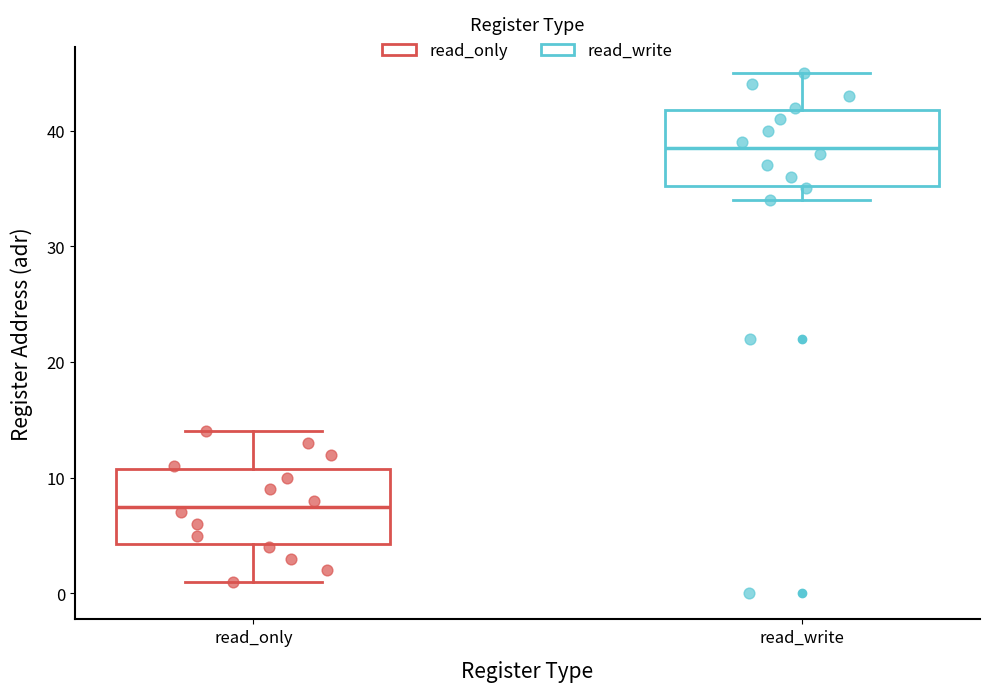

Reading left to right, transcribe this box plot: for each box, give where its median line is, the range the box spans, and where its two whiskers end, as read against the y-axis. The values are not printed on the chart, so give them approximately, as read against the axis.

read_only: median 8, box 4 to 11, whiskers 1 to 14
read_write: median 39, box 35 to 42, whiskers 34 to 45